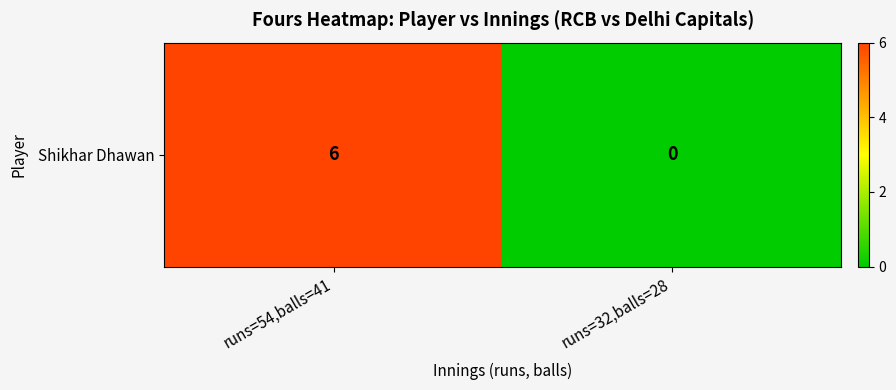

Which category has the lowest value across all series?

runs=32,balls=28